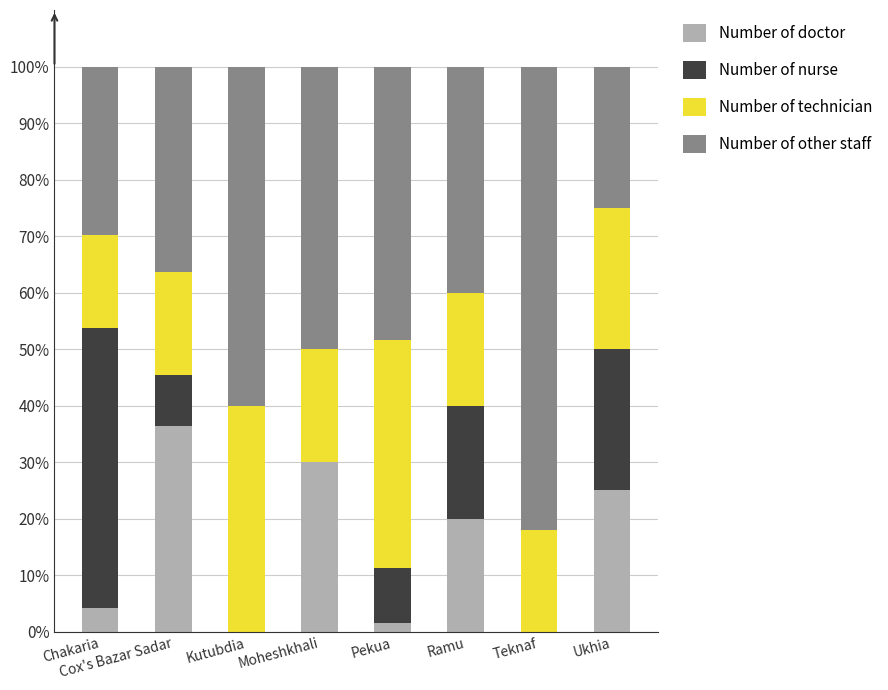

What is the total value across all series at Kutubdia?

100.0